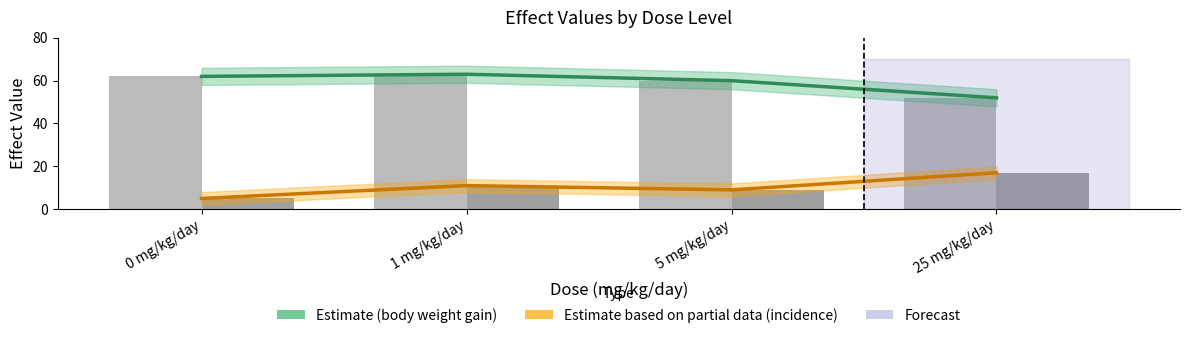

At which label does incidence trend first exceed 11?

25 mg/kg/day